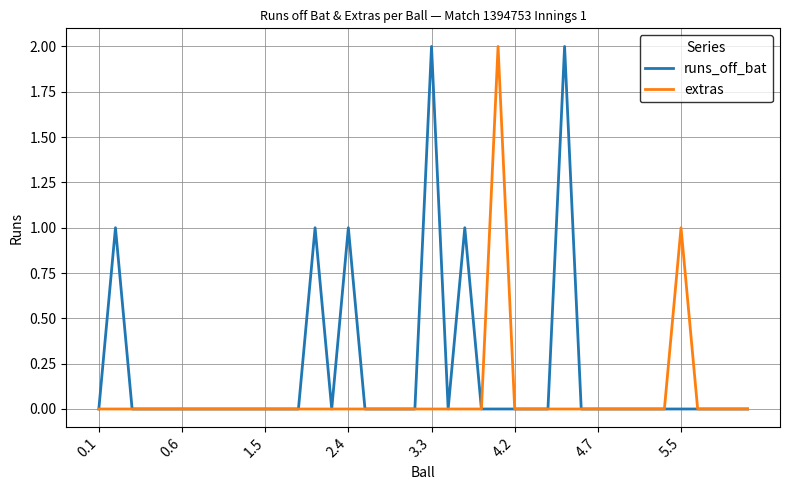

The extras series shows 0 at 4.2. True or false?

True